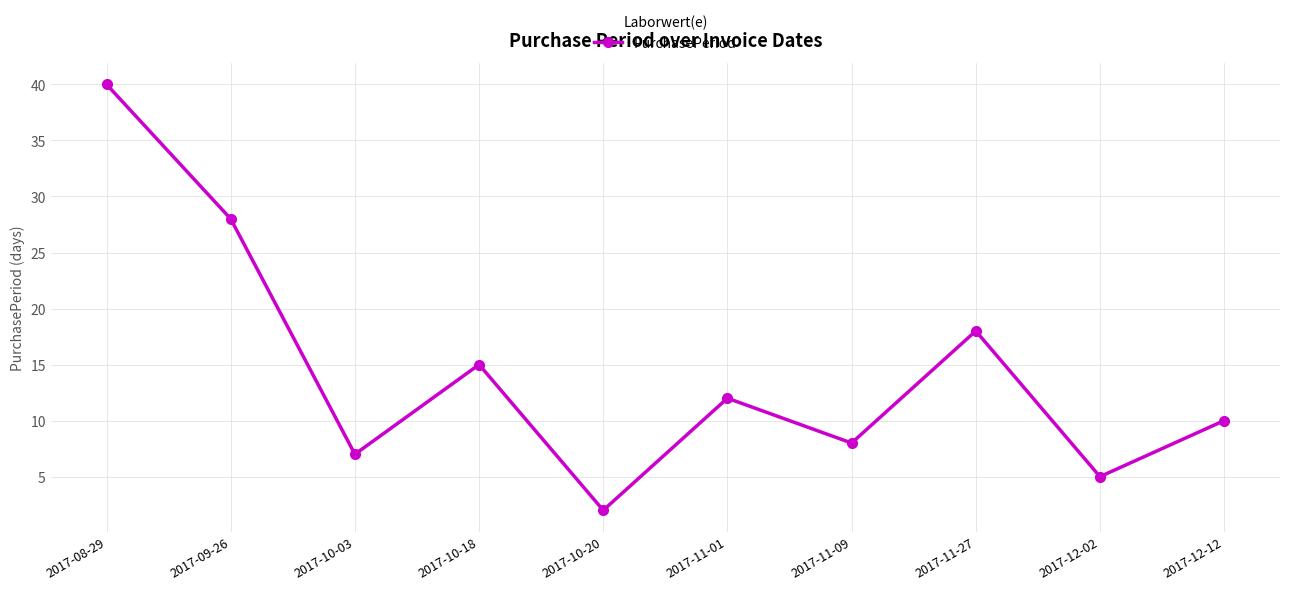

At which category does the chart reach its minimum across all series?

2017-10-20